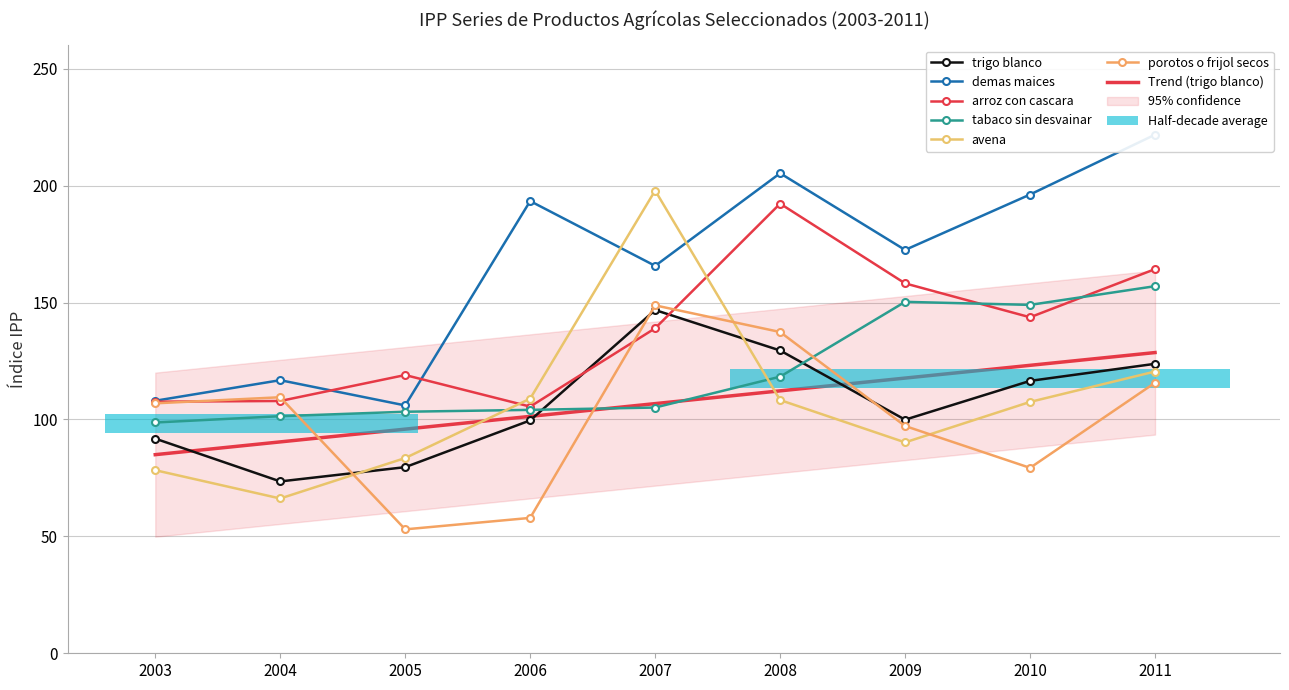

Is the value of porotos o frijol secos at 2011 greater than the value of avena at 2007?

No